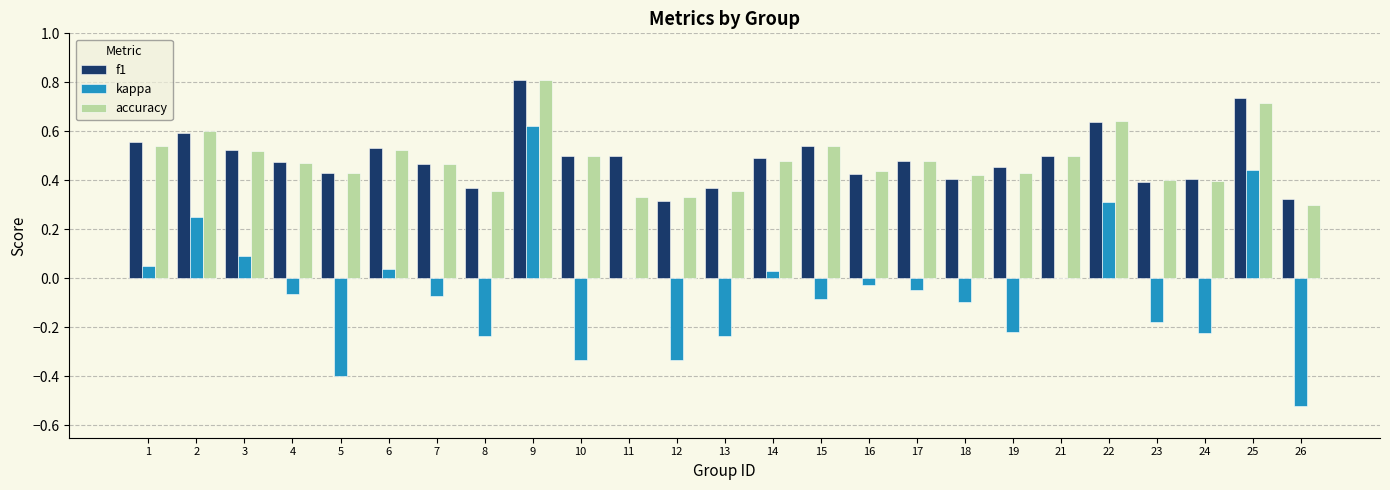

The value of kappa at 7 is -0.1. True or false?

True